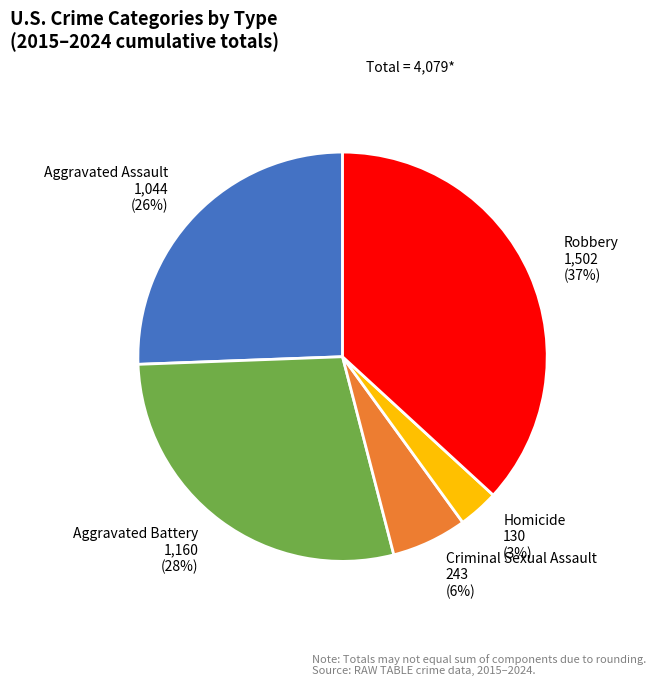

Which has a higher value, Homicide or Criminal Sexual Assault?

Criminal Sexual Assault